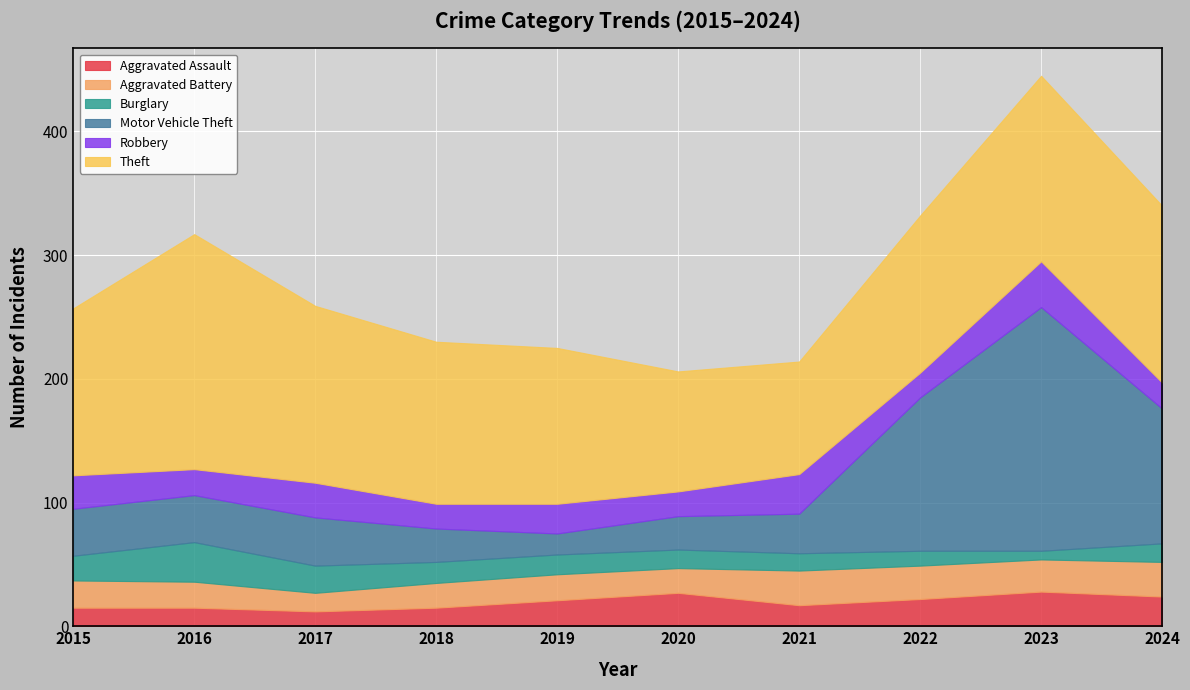

The value of Aggravated Assault at 2021 is 17. True or false?

True